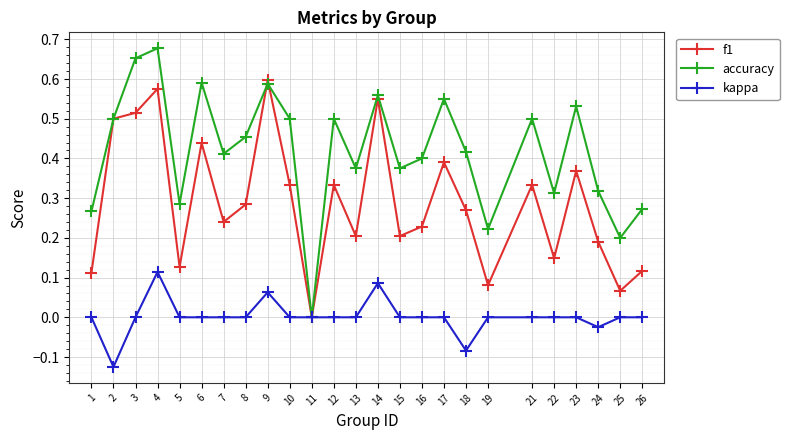

Which category has the lowest value in the kappa series?

2